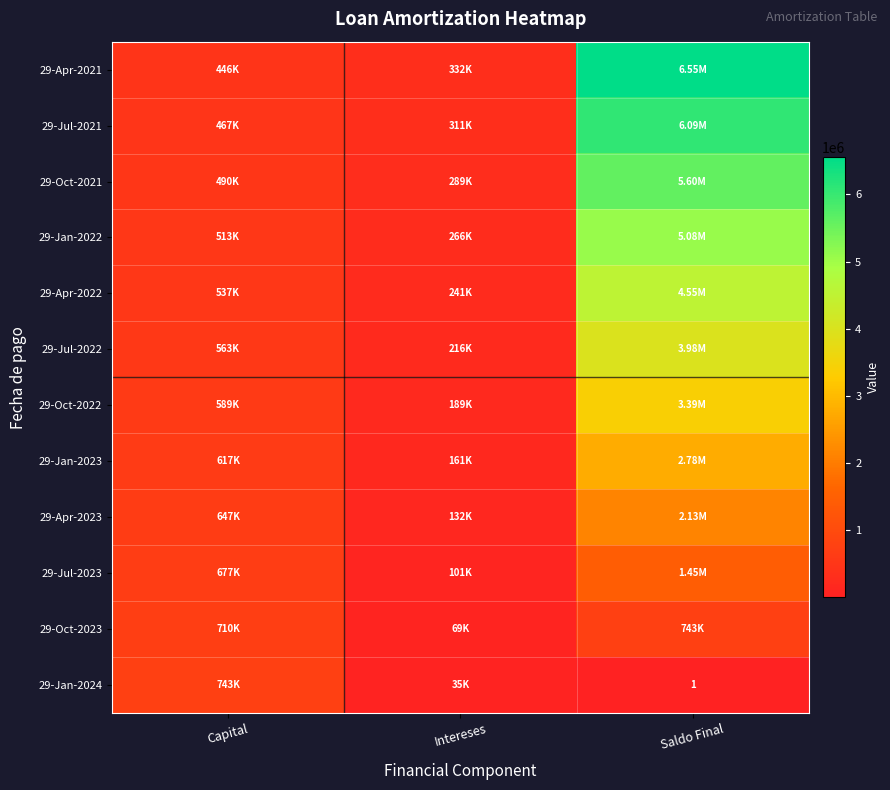

What is the difference between the highest and lowest values at Capital?

297190